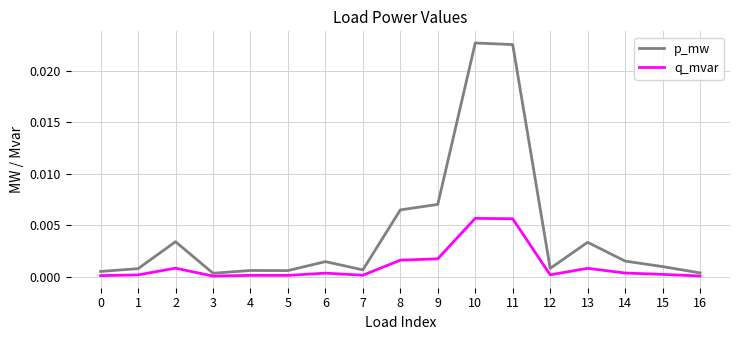

True or false: p_mw and q_mvar cross at least once.

False